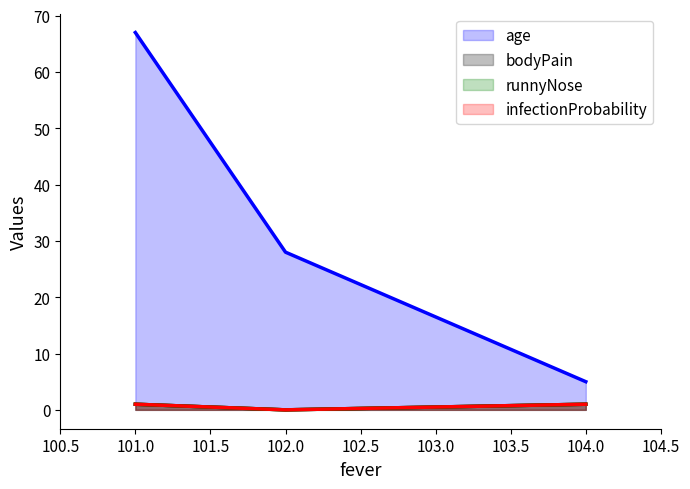

How many bodyPain values are between 0 and 1?

3